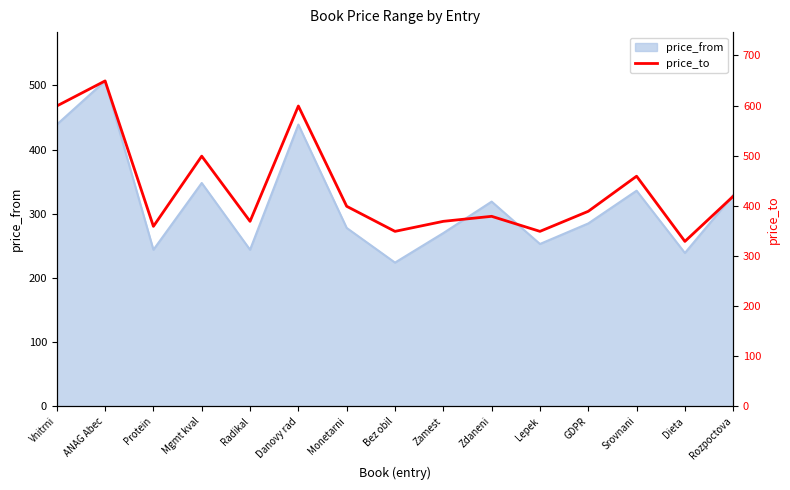

At which label does price_from reach its peak?

ANAG Abec